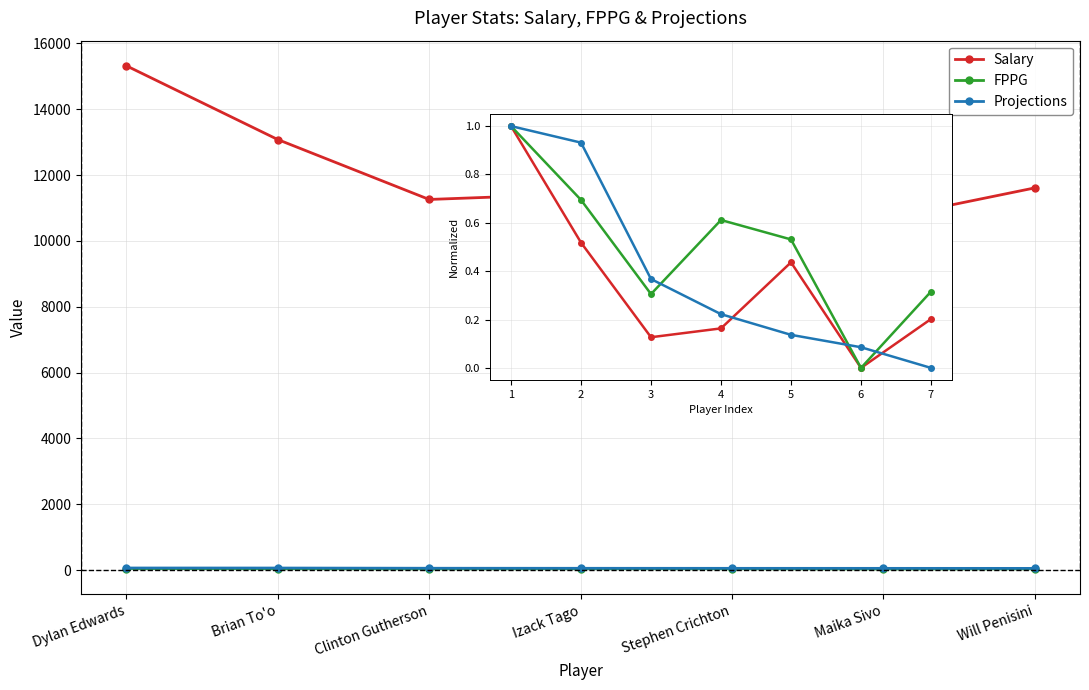

How many lines are shown in the chart?

3